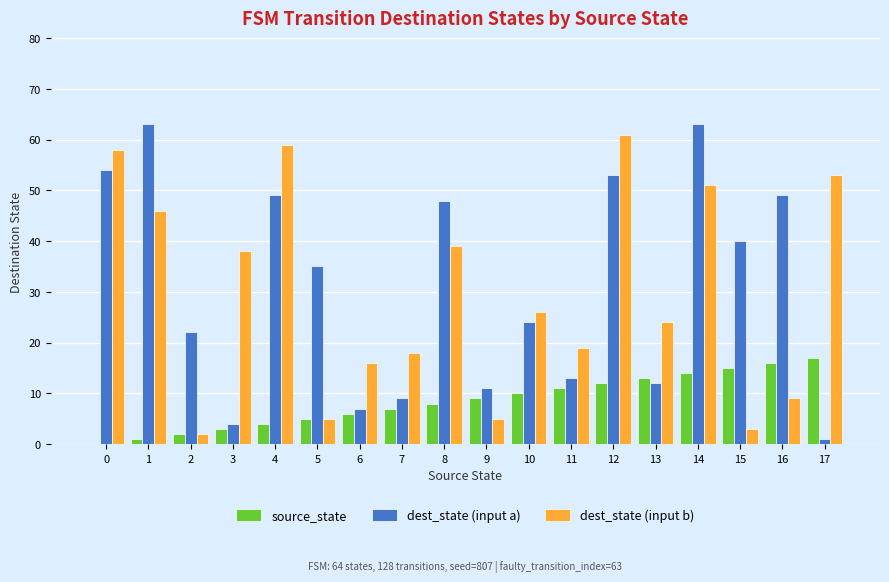

What is the sum of all source_state values?

153